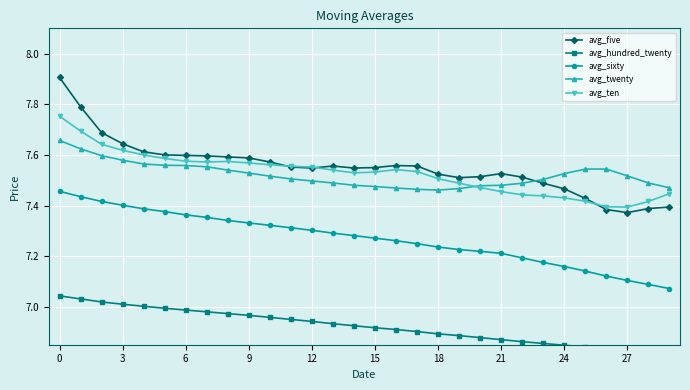

What is the value of the avg_ten point at the 5th from the left?

7.6